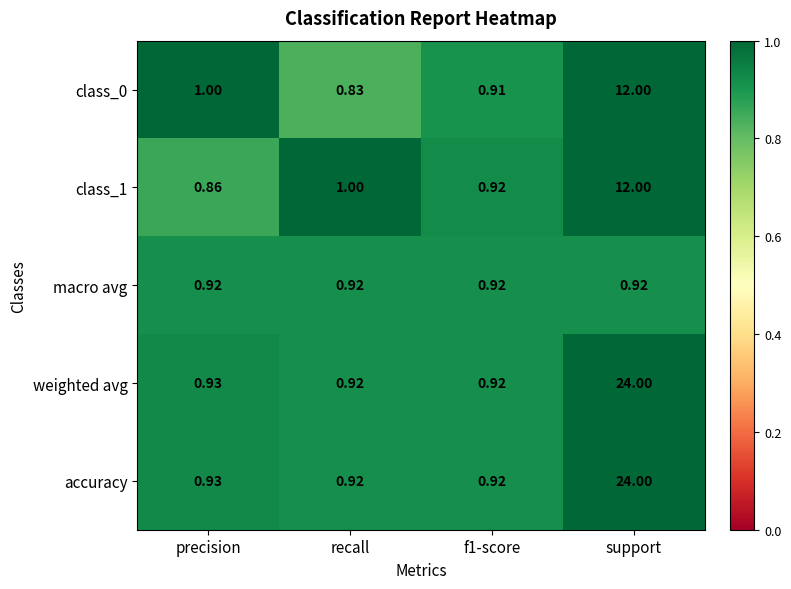

At which label is weighted avg closest to 12?

precision